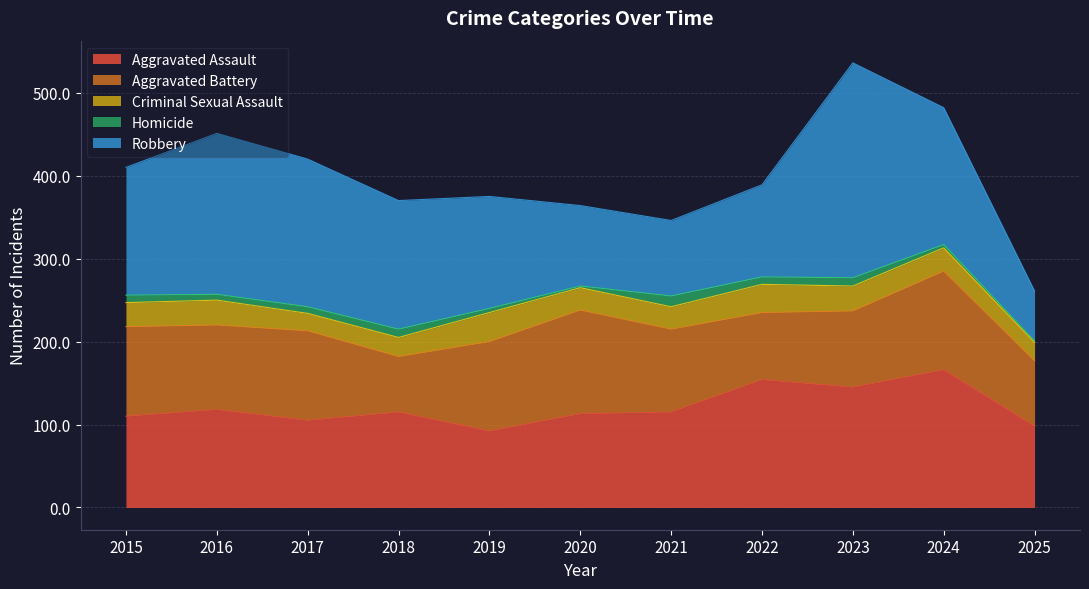

True or false: Aggravated Assault has more than 0 points higher than both neighbors.

True